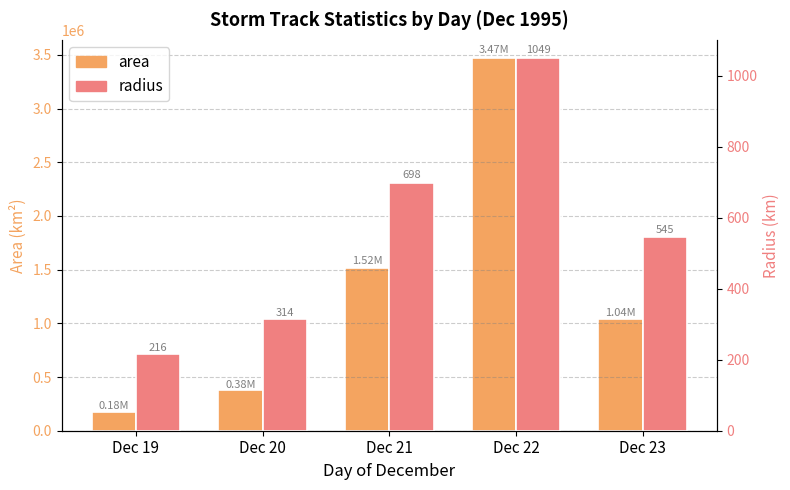

Which label corresponds to the largest value in the chart?

Dec 22